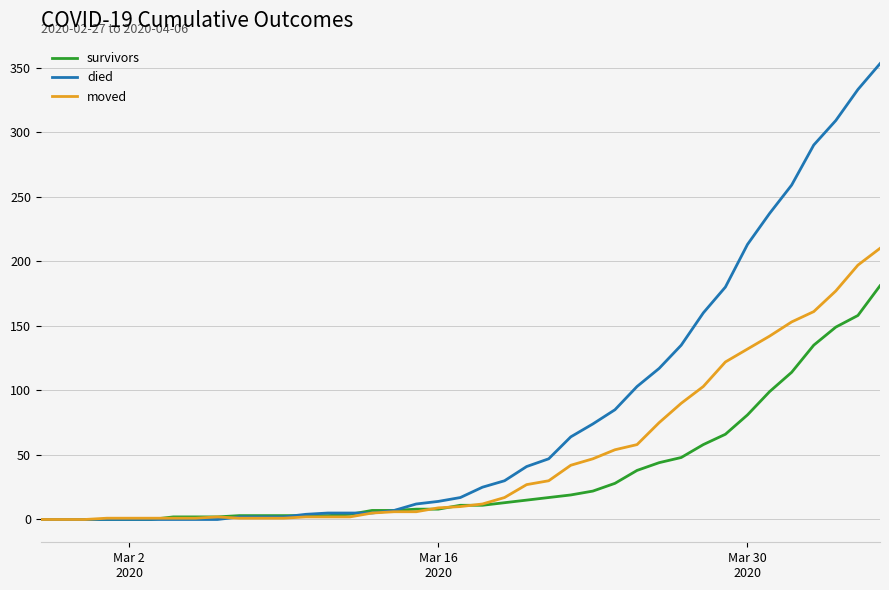

Which series has the largest total across all categories?

died